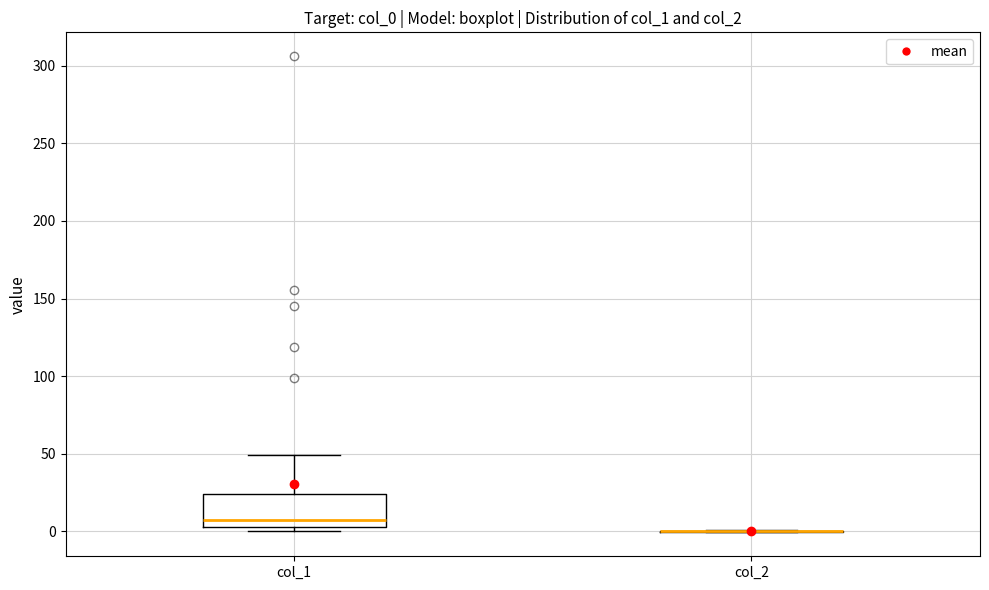

Reading left to right, transcribe this box plot: for each box, give where its median line is, the range the box spans, and where its two whiskers end, as read against the y-axis. The values are not printed on the chart, so give them approximately, as read against the axis.

col_1: median 5 (just above the box's lower edge), box 5 to 25, whiskers 0 to 50
col_2: box collapsed to a line at 0, whiskers 0 to 0